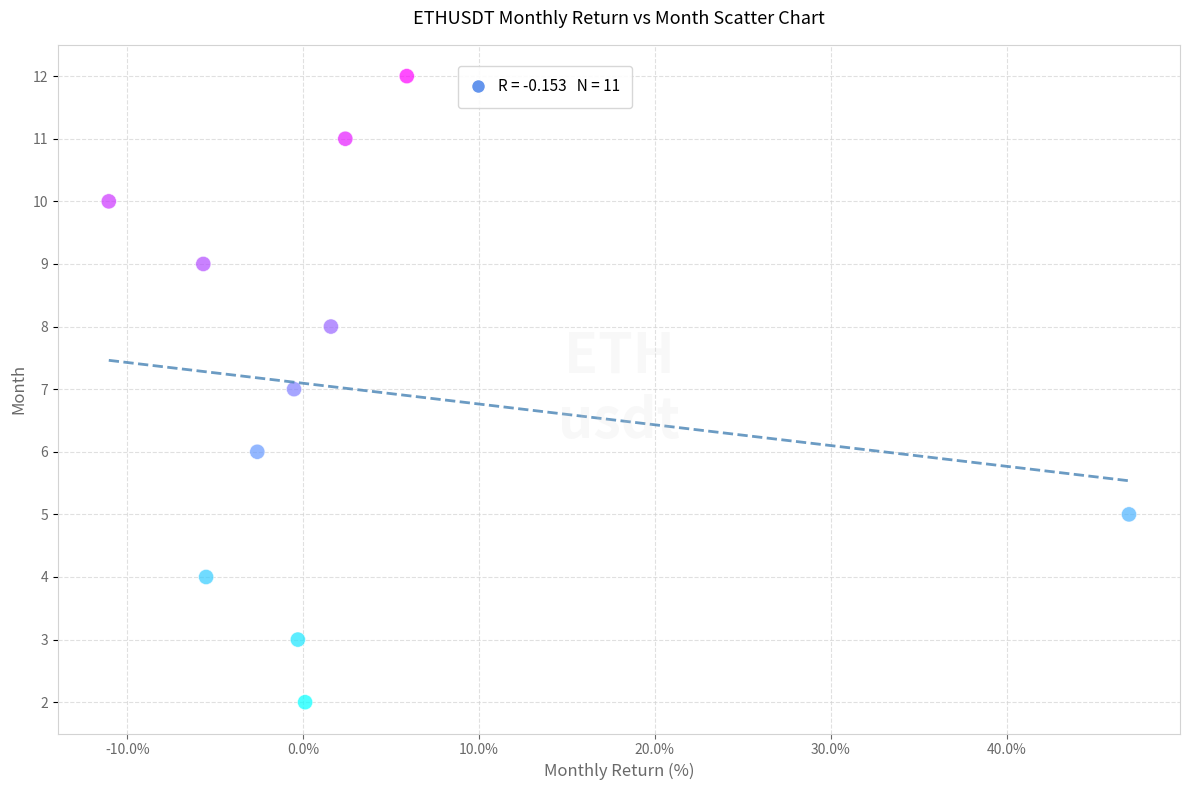

What is the range of Y values (max minus min)?

10